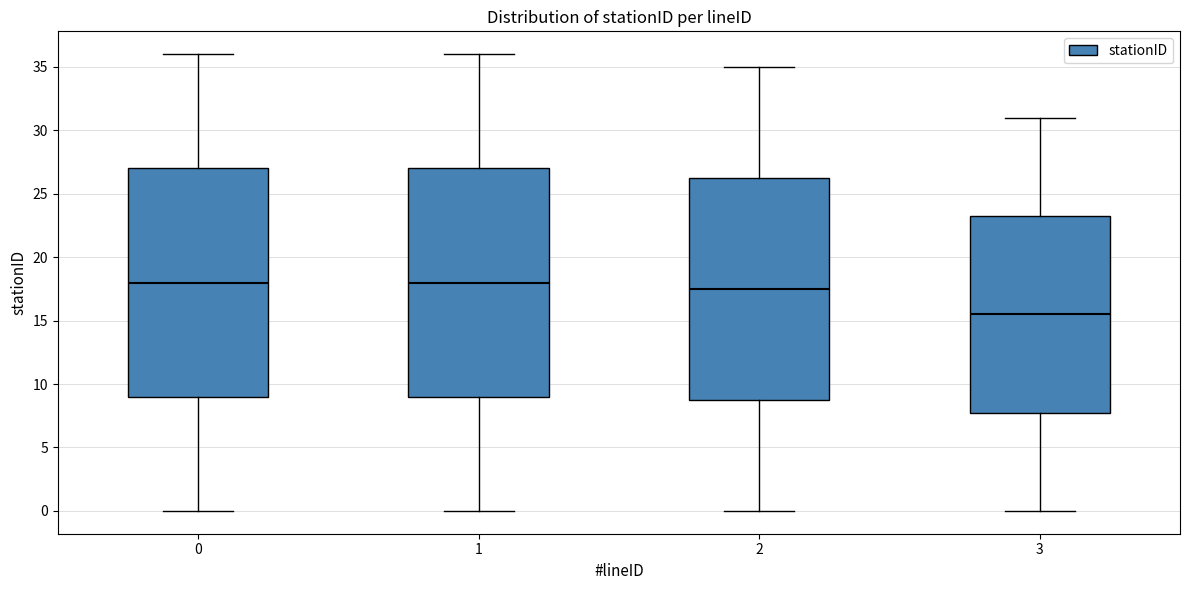

Which box's median line is the lowest?

3